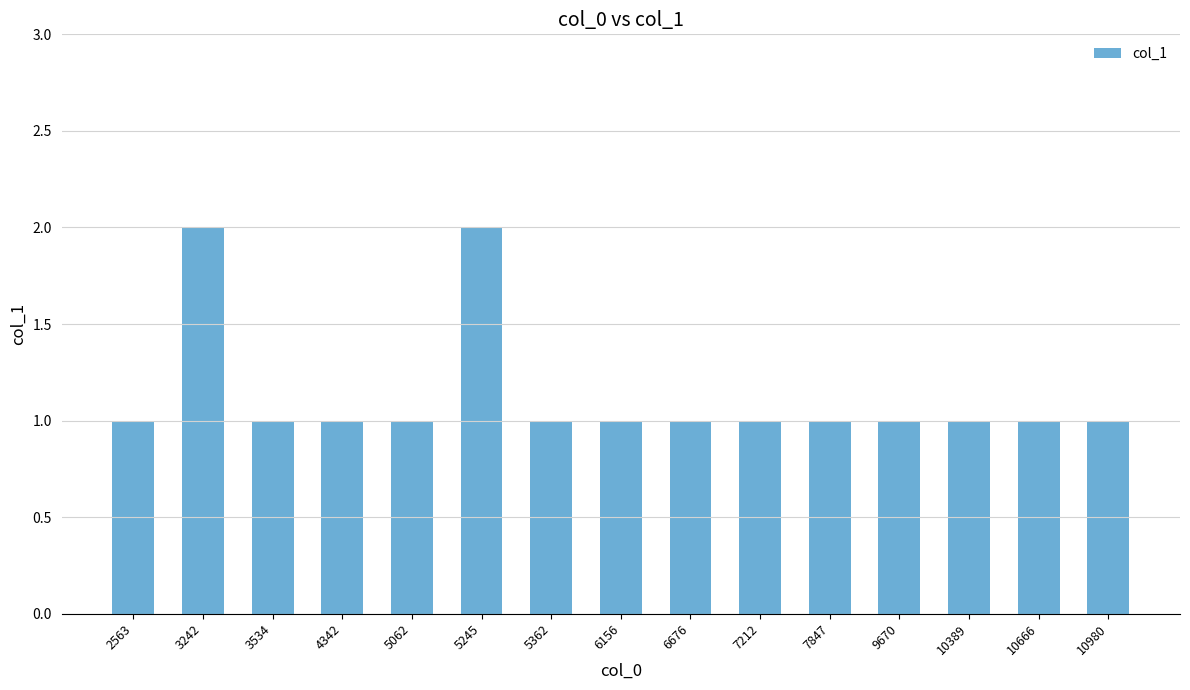

What is the difference between the second highest and minimum values?

1